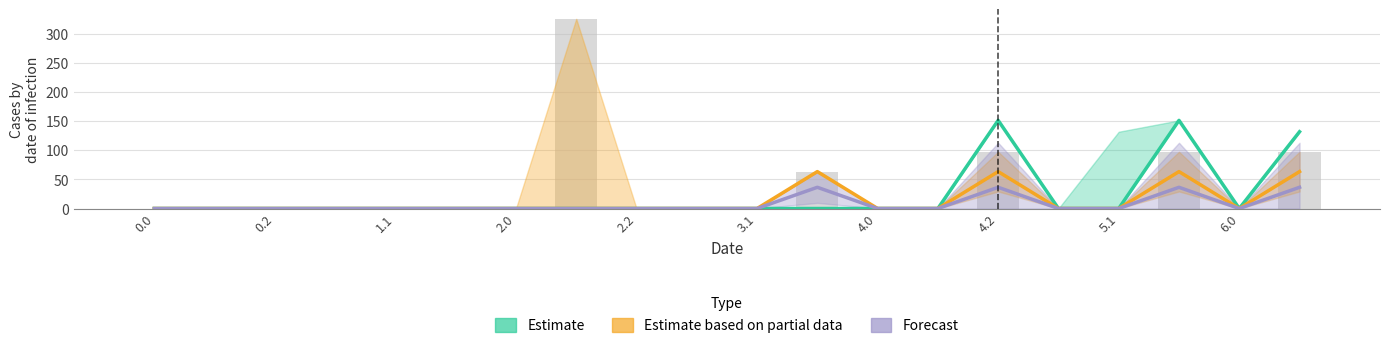

How many categories are shown in the chart?

20